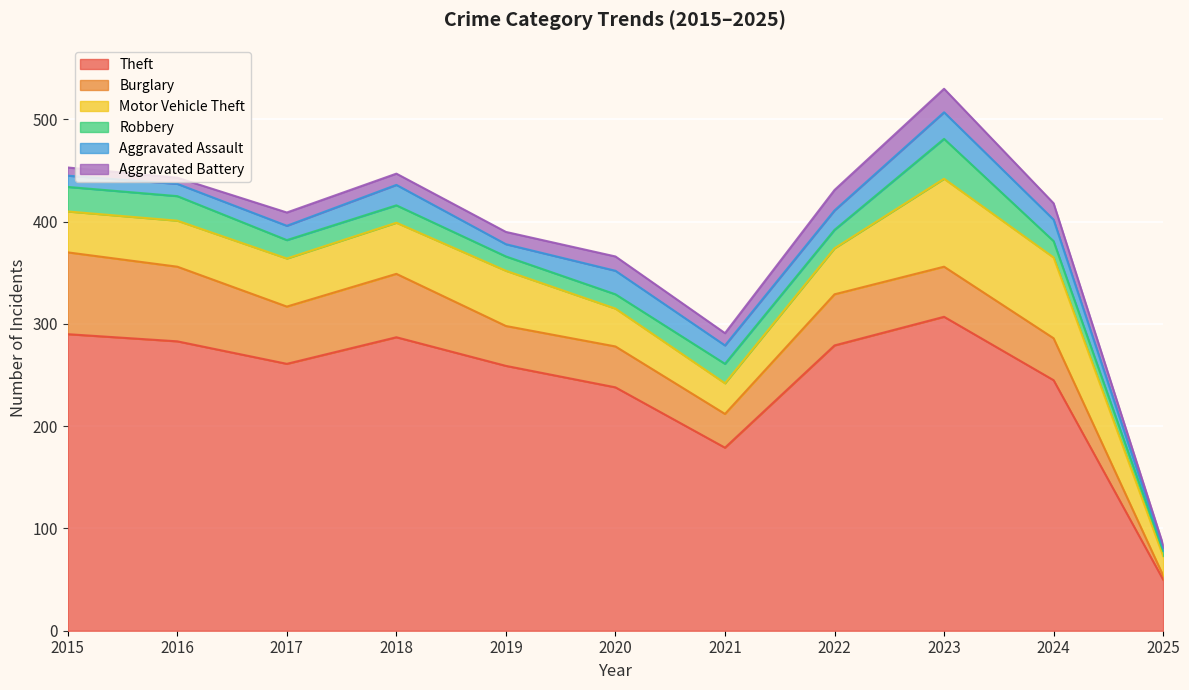

How many intersections are there between Aggravated Assault and Robbery?

8